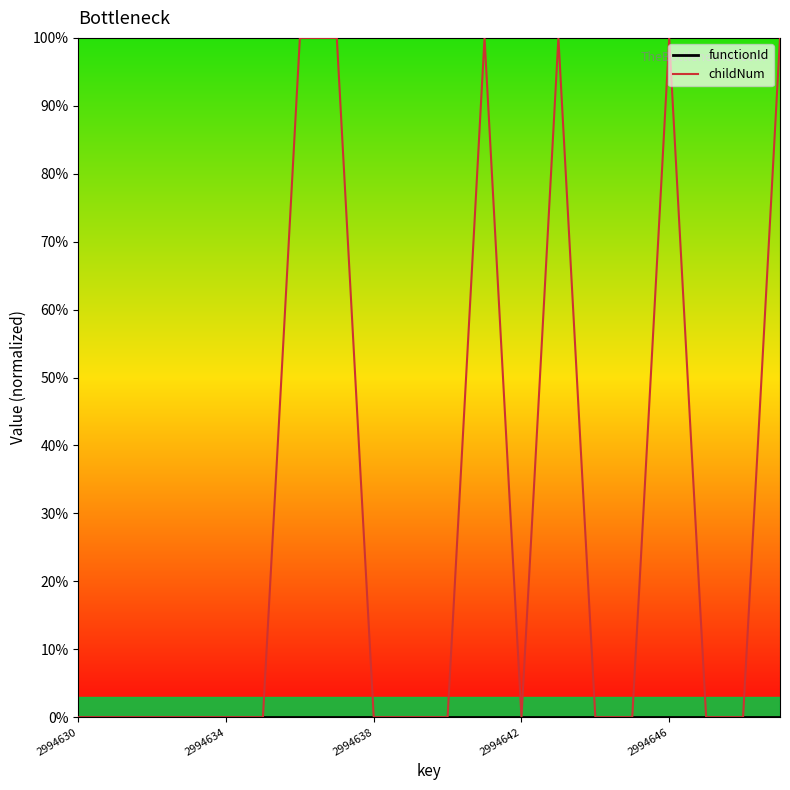

At how many categories does at least one series exceed 3?

6